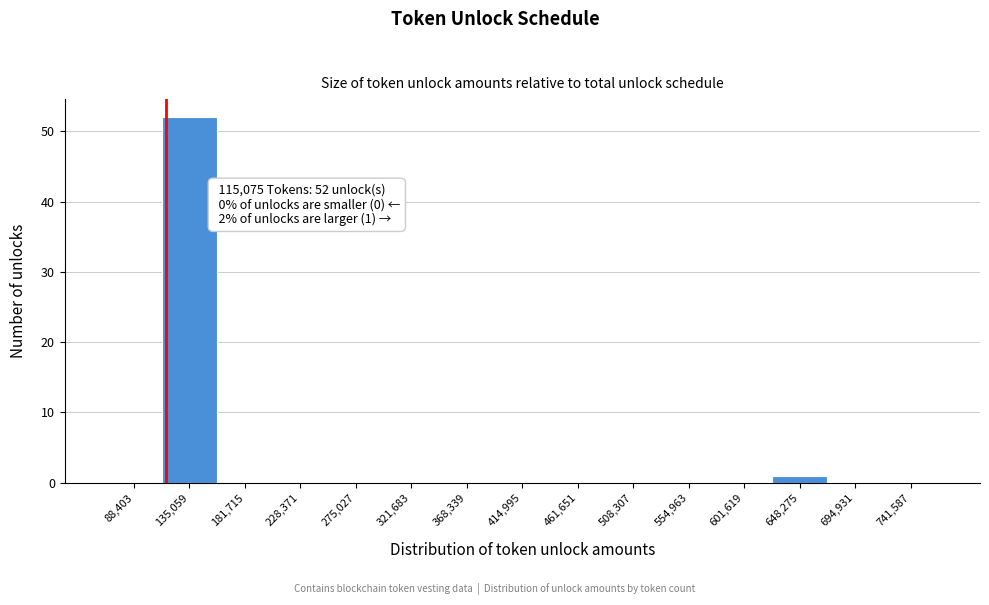

Which range on the x-axis has the tallest bar?

110000 to 160000